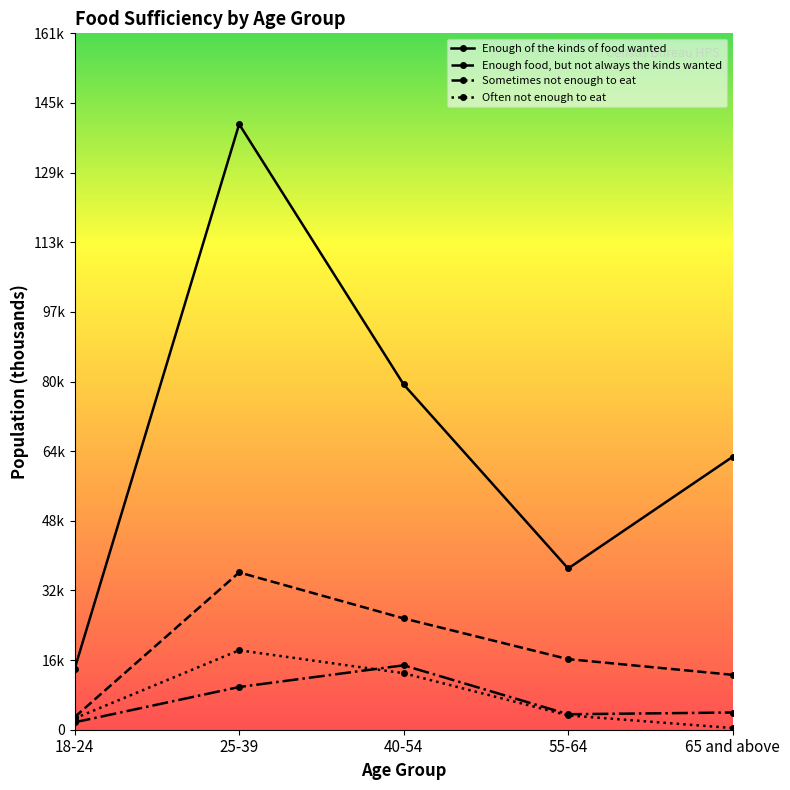

What is the difference between the maximum and minimum values in the Often not enough to eat series?

18054